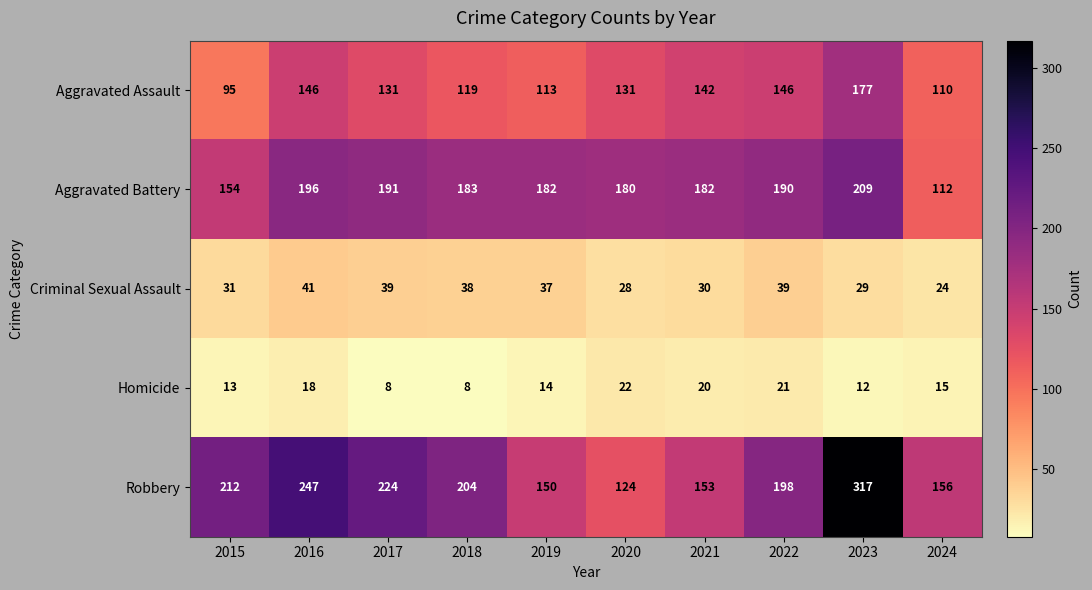

Which category has the highest value across all series?

2023